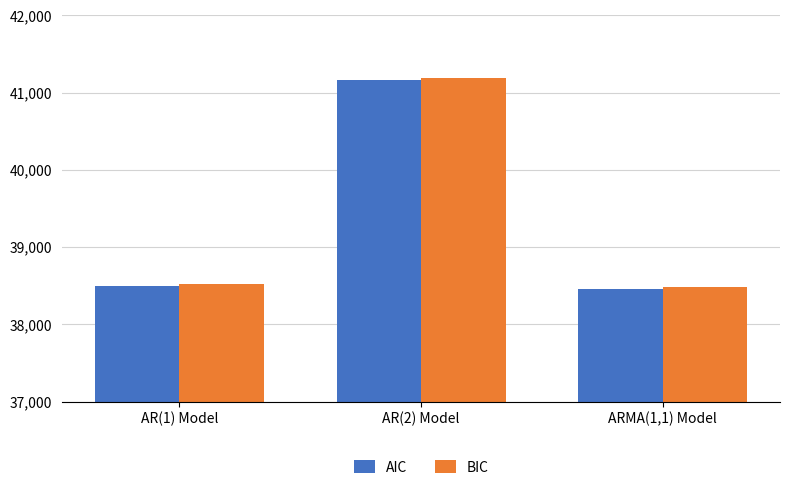

At how many categories does at least one series exceed 40274?

1